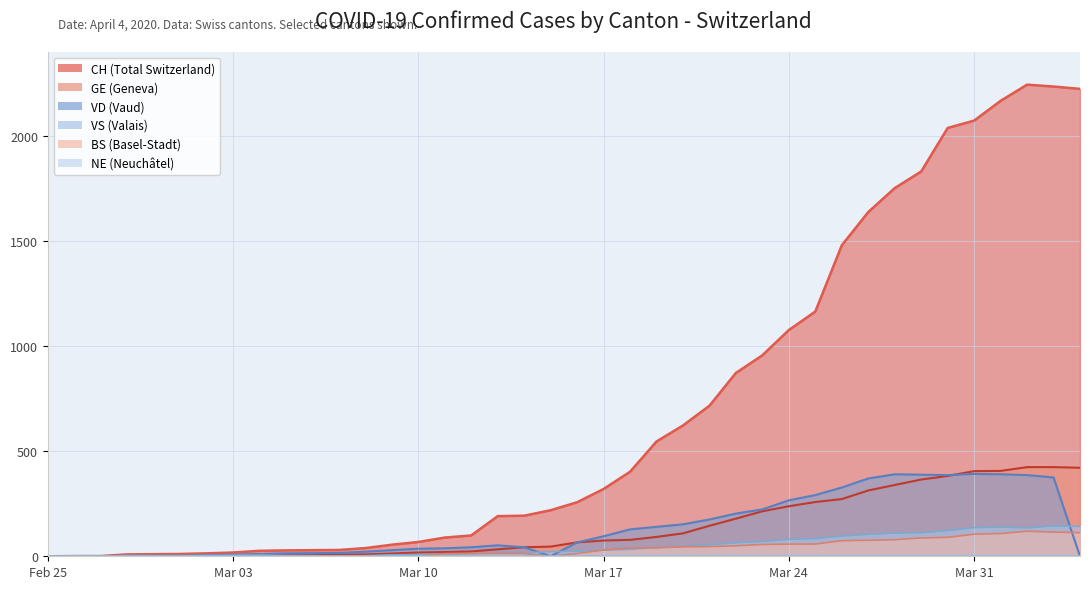

Which series changed the most between 2020-03-09 and 2020-03-11?

CH